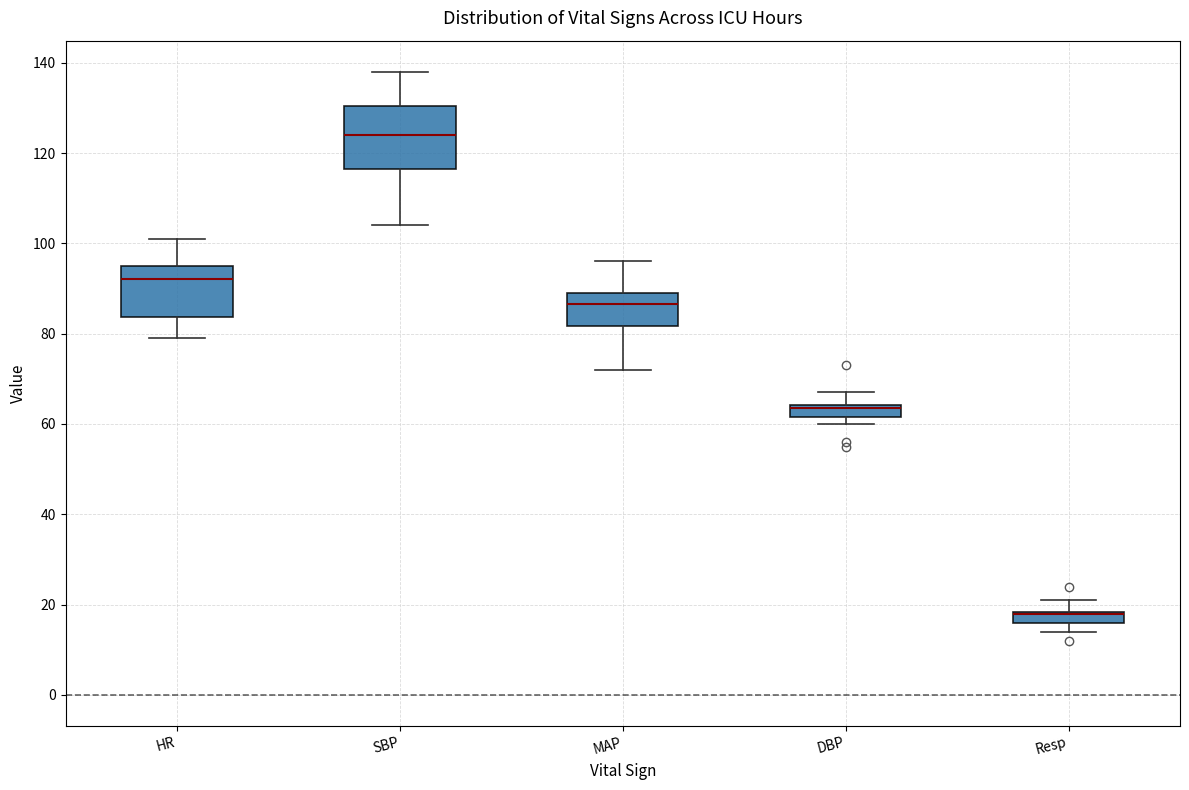

Comparing the boxes themselves (not the whiskers), which one is the tallest?

SBP